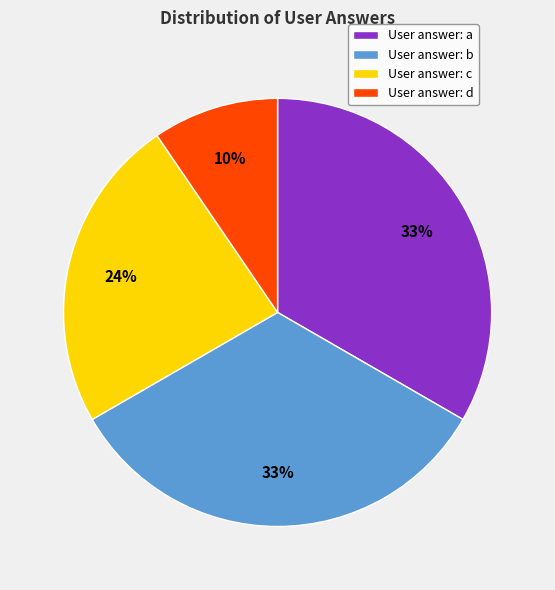

Which slice is the smallest?

User answer: d